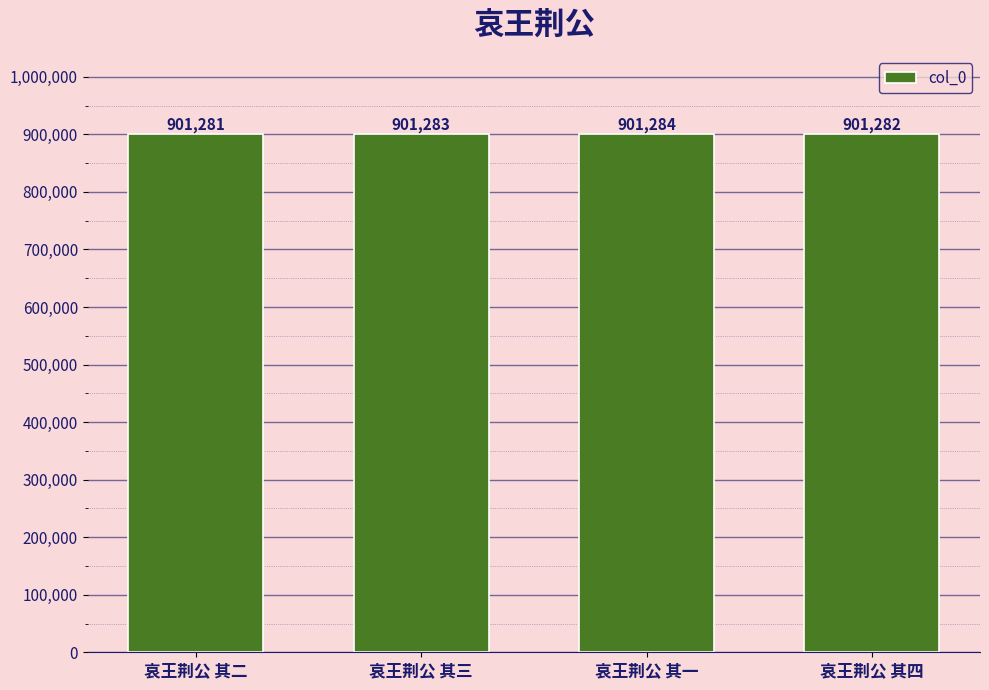

What is the label of the 3rd bar from the right?

哀王荆公 其三